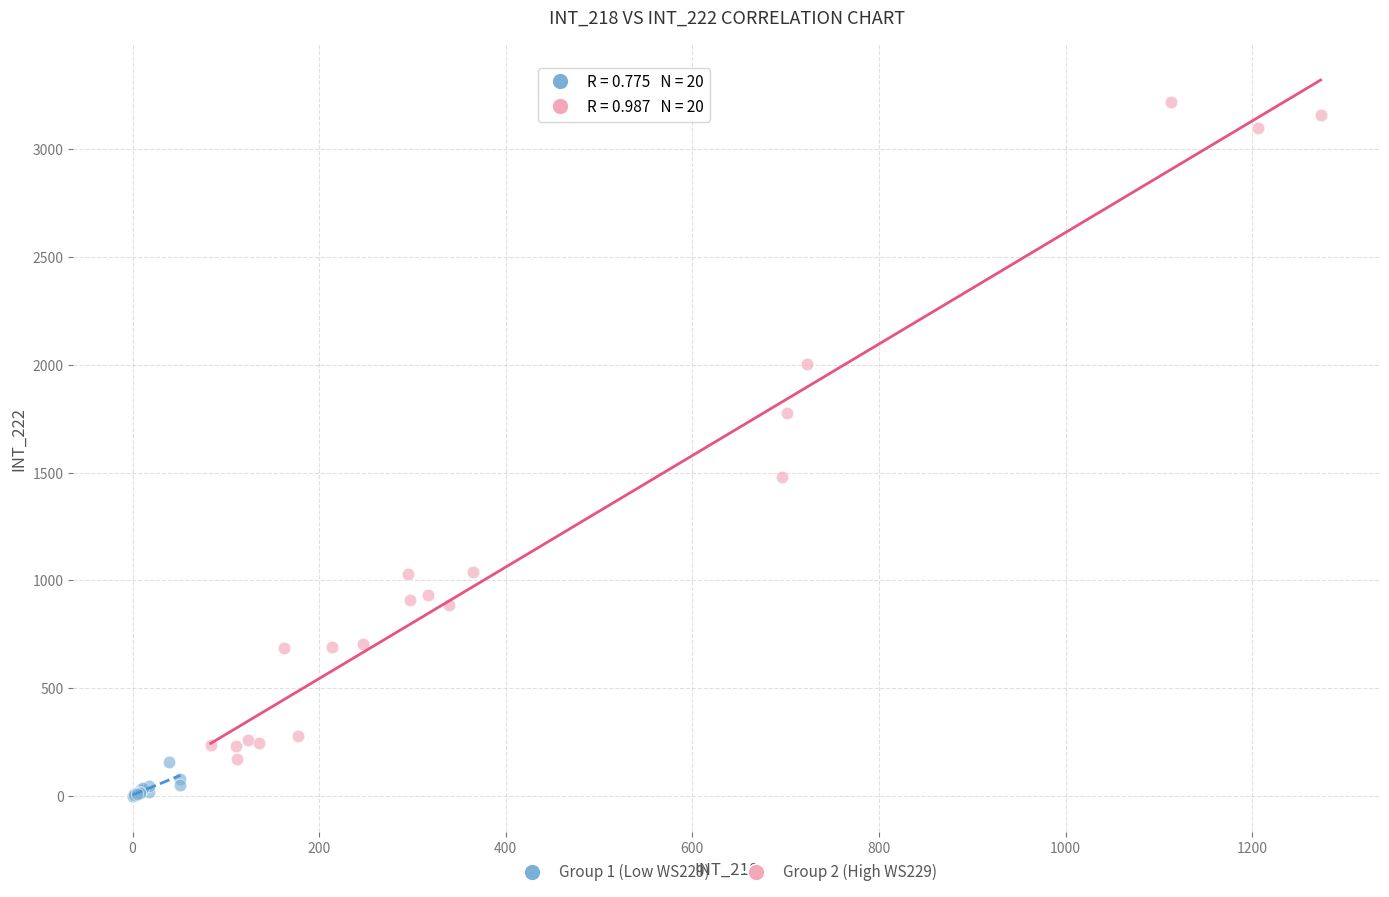

Which series has the largest Y range (max minus min)?

Group 2 (High WS229)